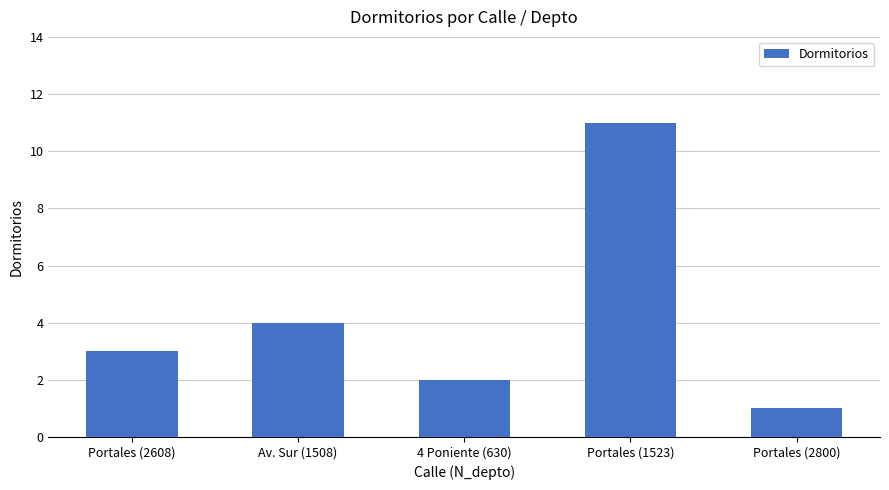

Is it true that the value at Portales (2800) is 2?

False